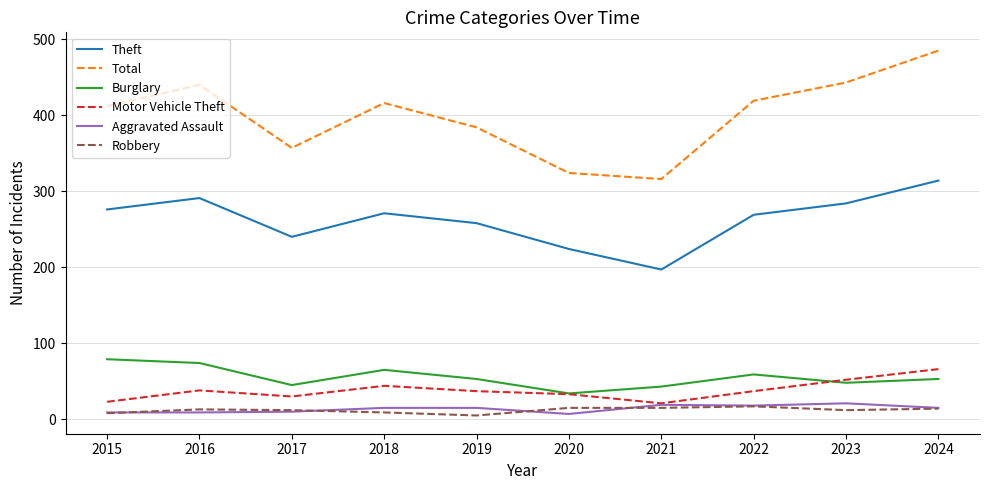

Which series changed the most between 2015 and 2020?

Total